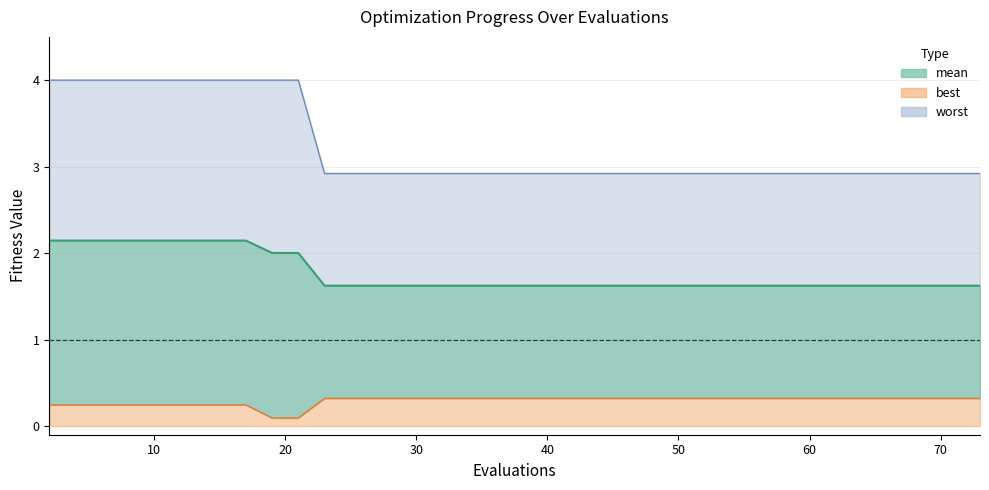

What is the value of the best point at the 38th from the left?

0.3